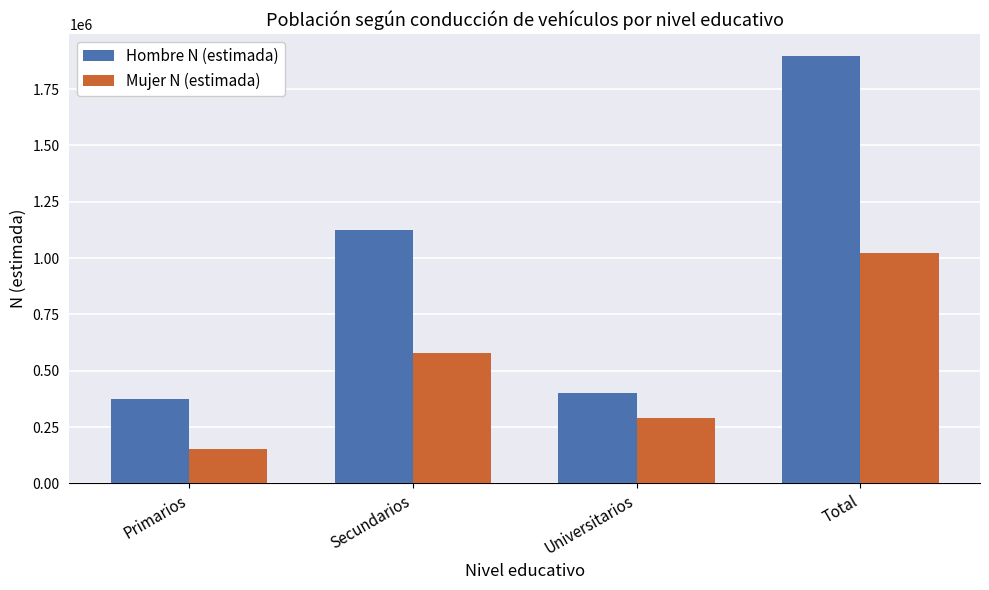

What is the spread (max minus min) of values at Primarios?

220281